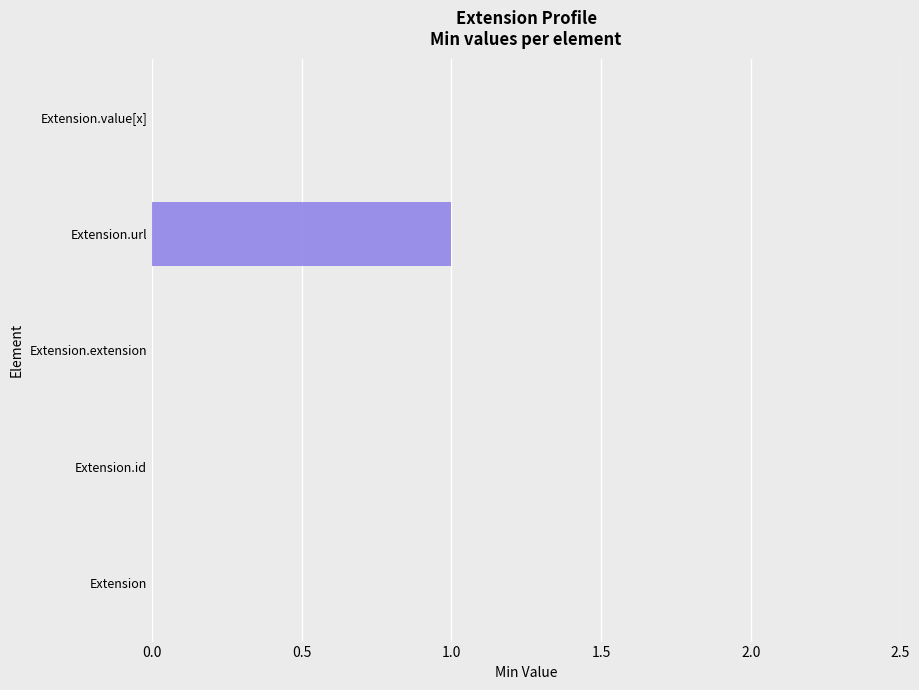

The value at Extension.id is 1. True or false?

False